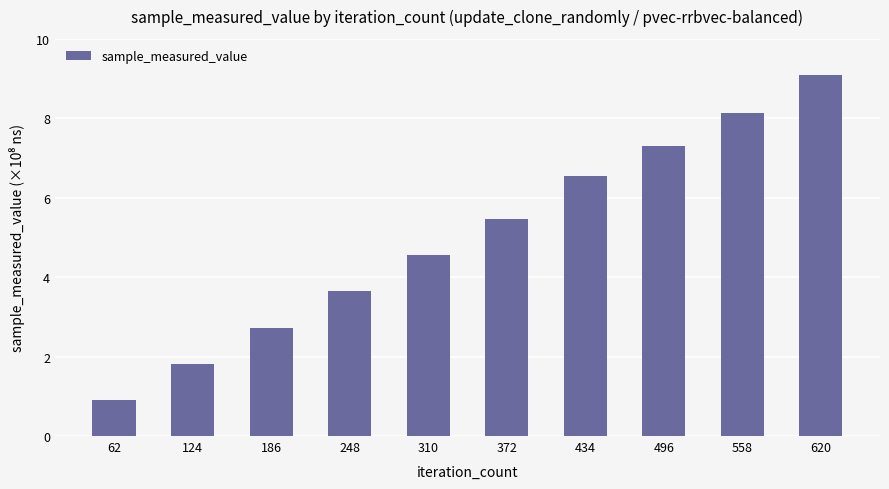

Does the chart contain any negative values?

No